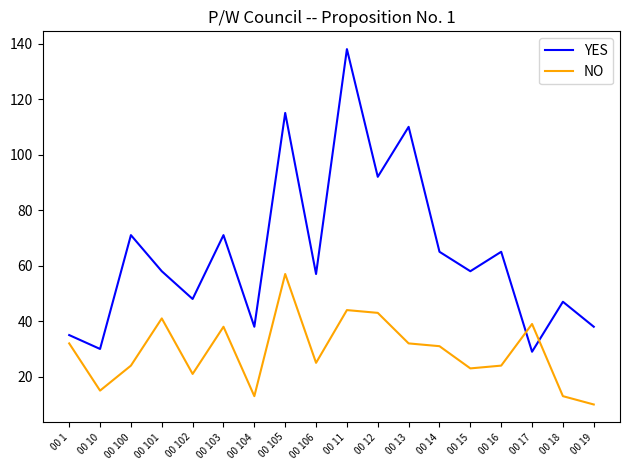

Is the value of YES at 00 13 greater than the value of NO at 00 17?

Yes